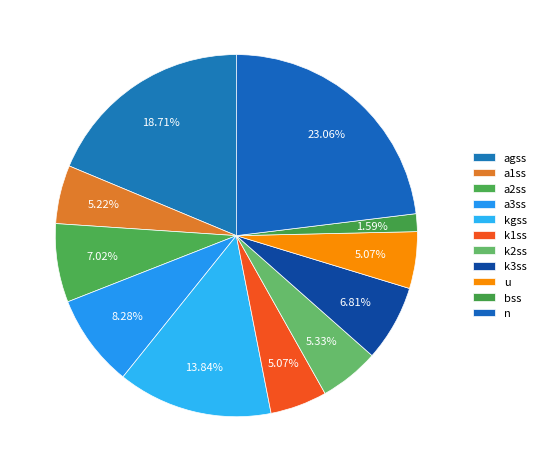

Count the number of slices in the pie.

11